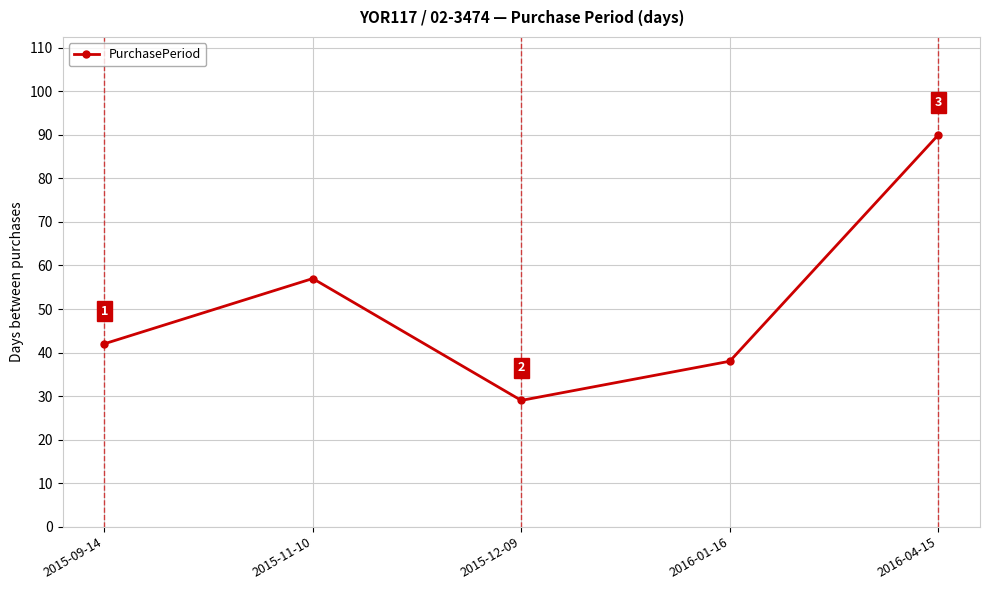

How many interior local valleys (lower than both neighbors) does the data have?

1